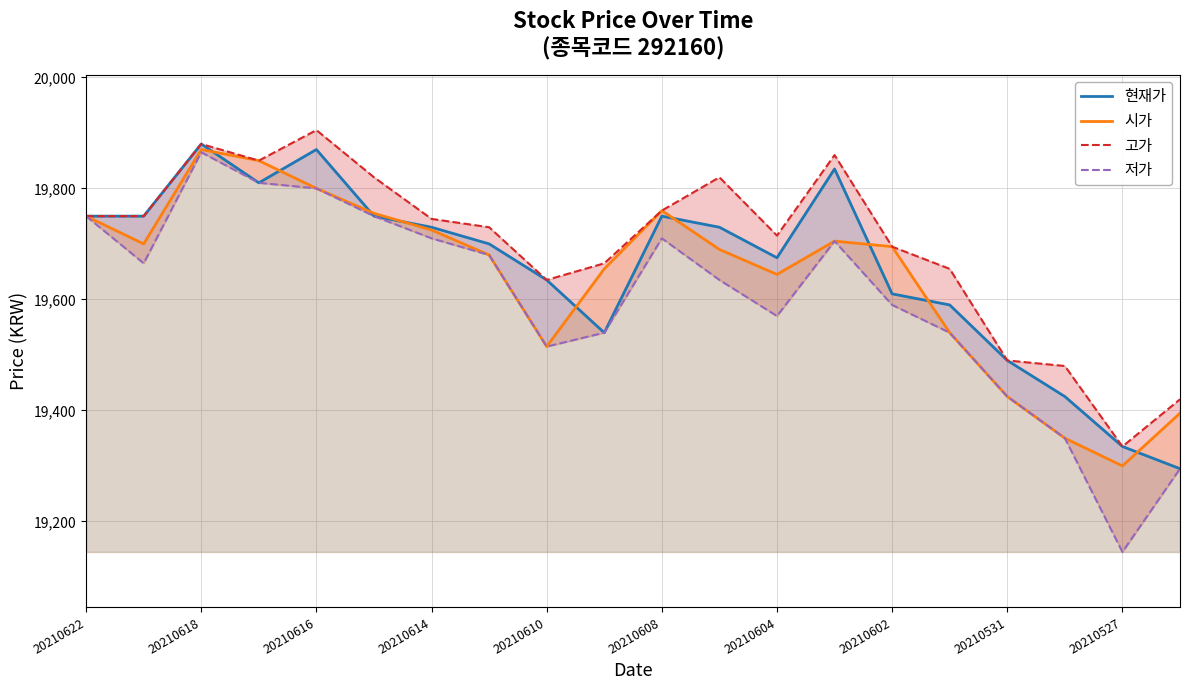

What is the spread (max minus min) of values at 19?

125